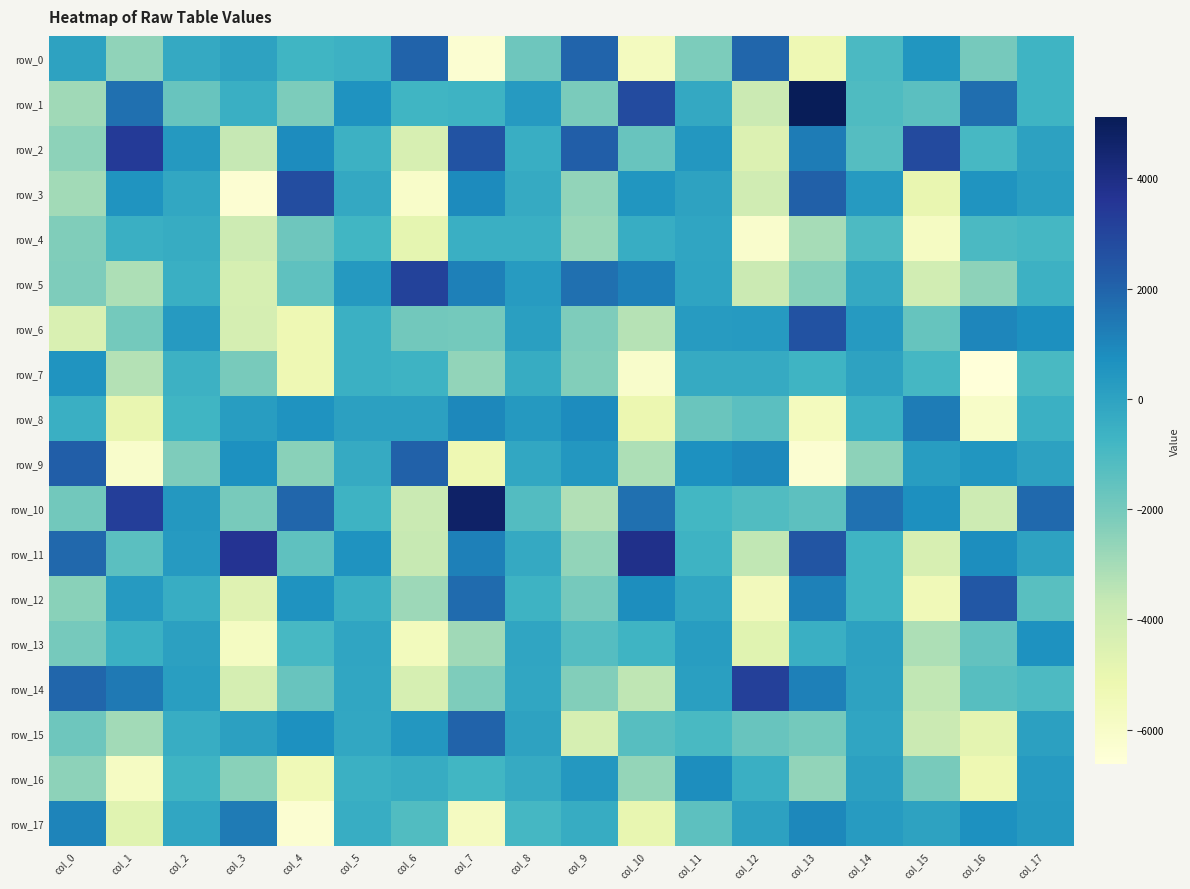

At how many categories does at least one series exceed 4967?

1